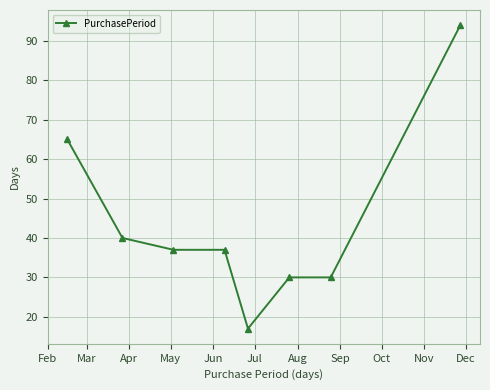

What is the minimum value shown in the chart?

17